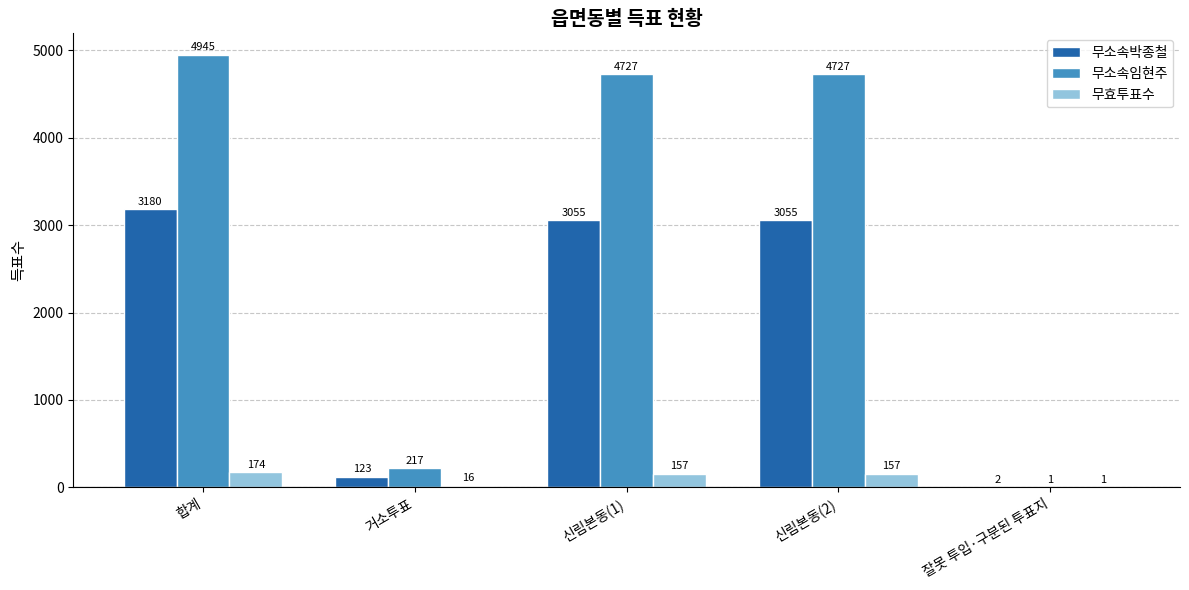

Which series has the largest range (max minus min)?

무소속임현주